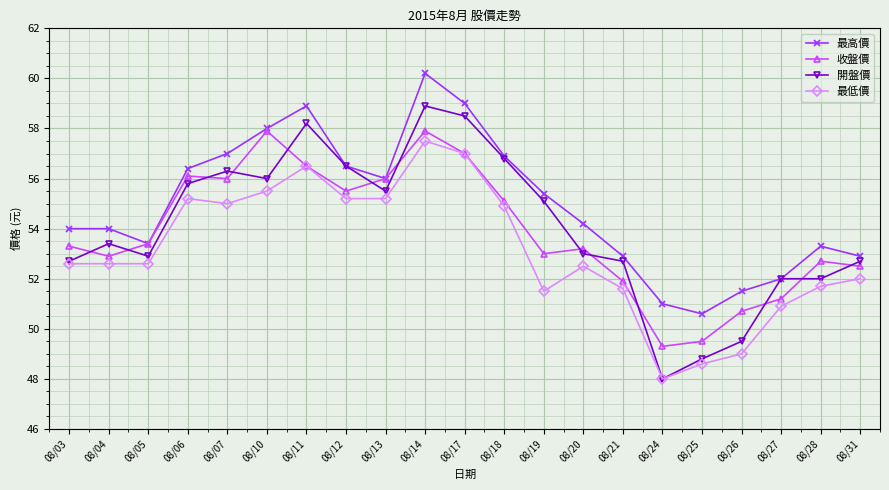

Which series changed the most between 08/17 and 08/27?

最高價